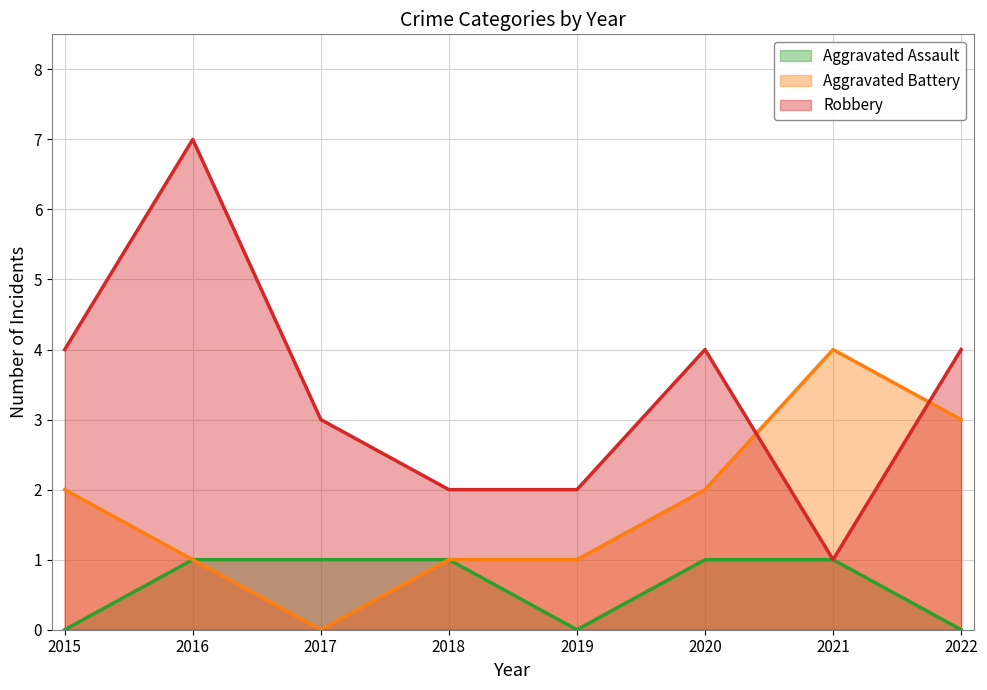

True or false: Aggravated Assault and Aggravated Battery intersect in this chart.

False